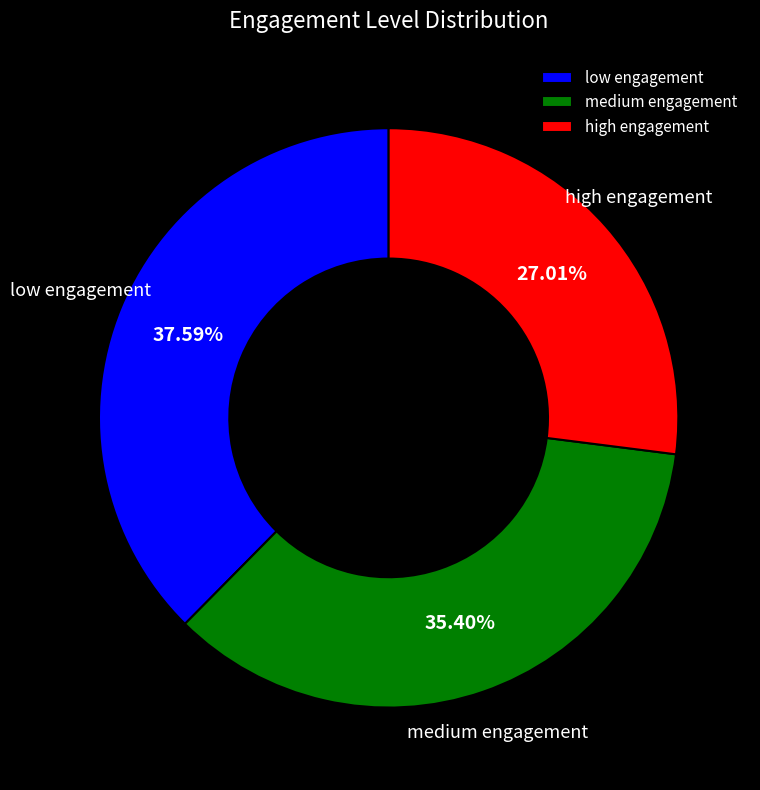

To the nearest percent, what is the average slice percentage?

33%